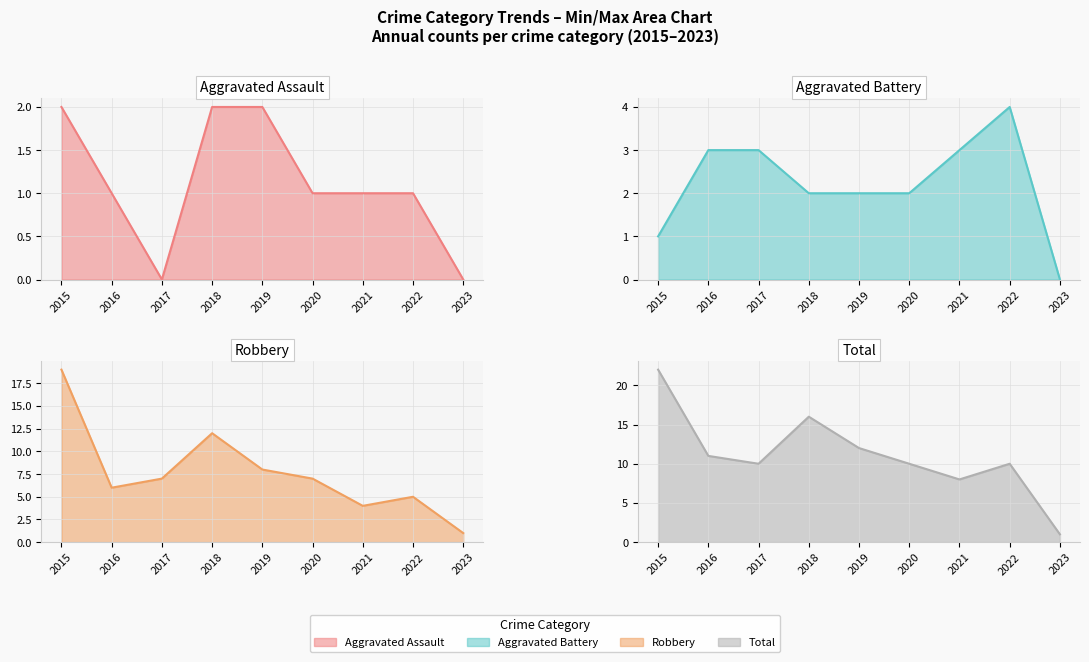

How many data points in Aggravated Assault (line) are above 1?

3